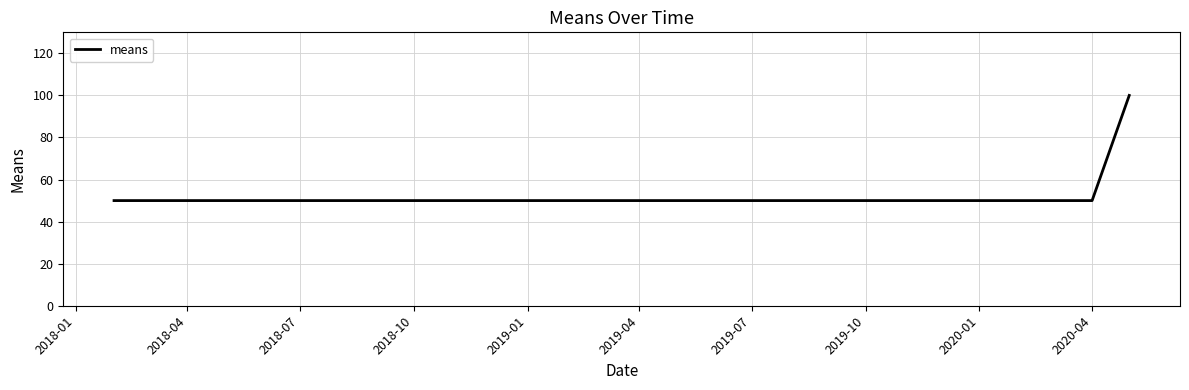

What is the minimum value shown in the chart?

50